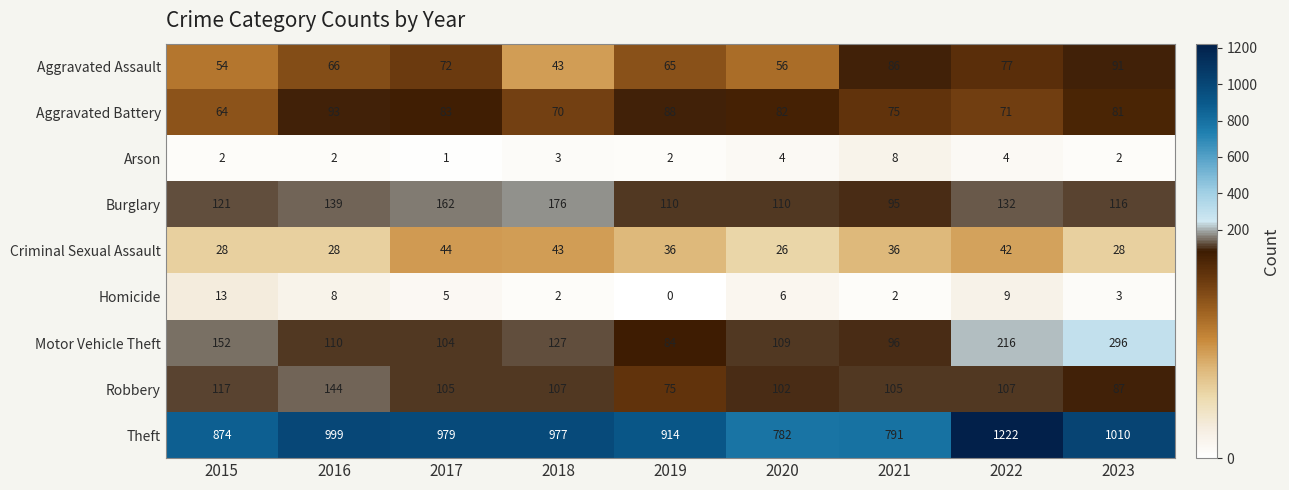

What is the sum of the Criminal Sexual Assault values at 2021 and 2015?

64